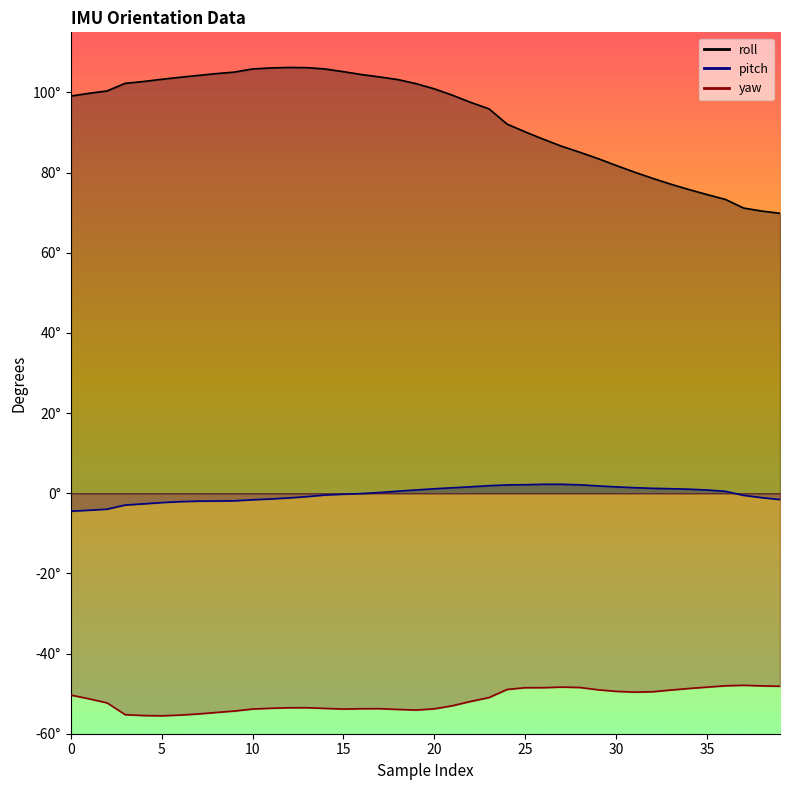

Read the pitch value at 15.

-0.2